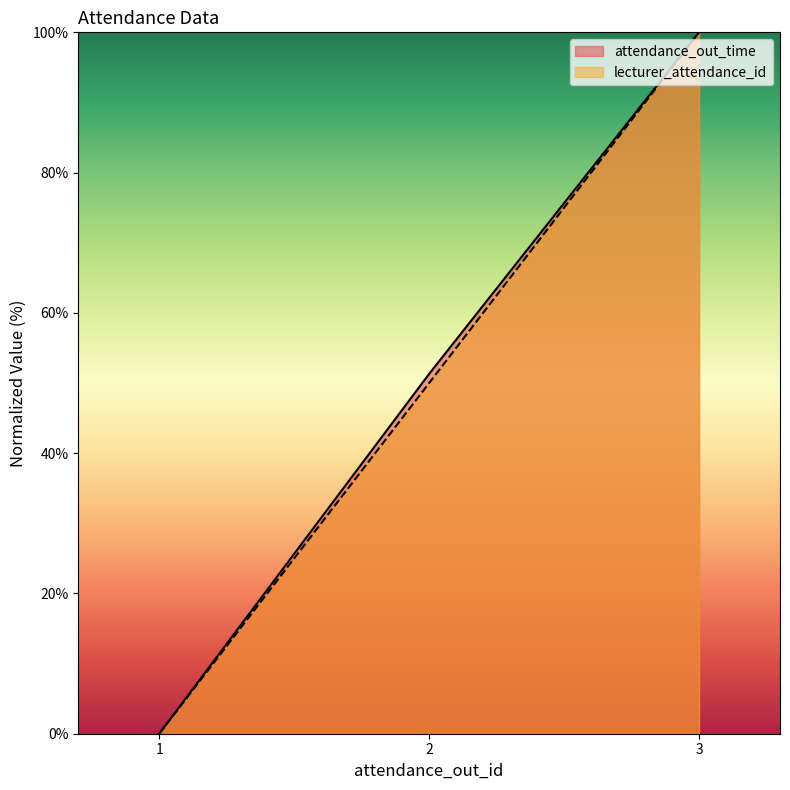

Rank the series at 3 from lowest to highest value.

attendance_out_time, lecturer_attendance_id